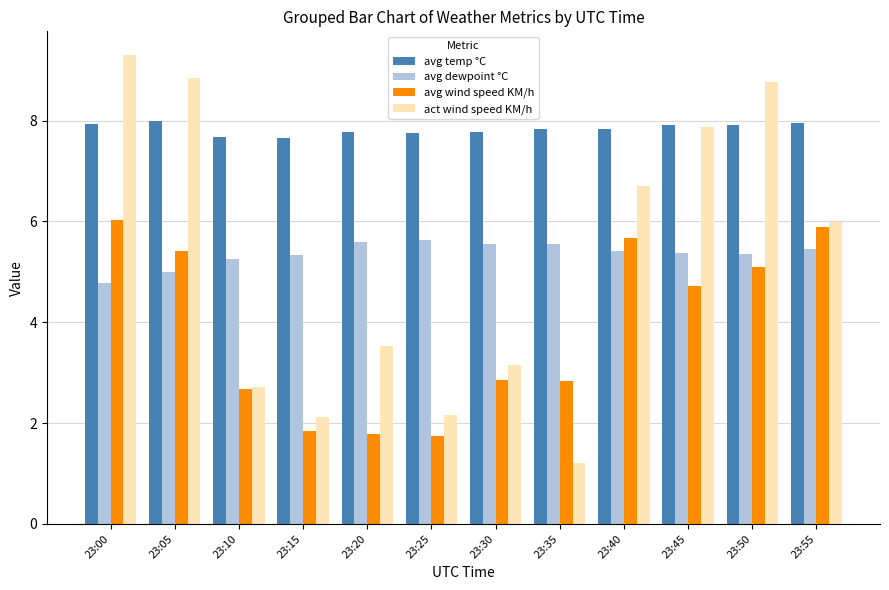

What value does the act wind speed KM/h series have at 23:55?

6.0